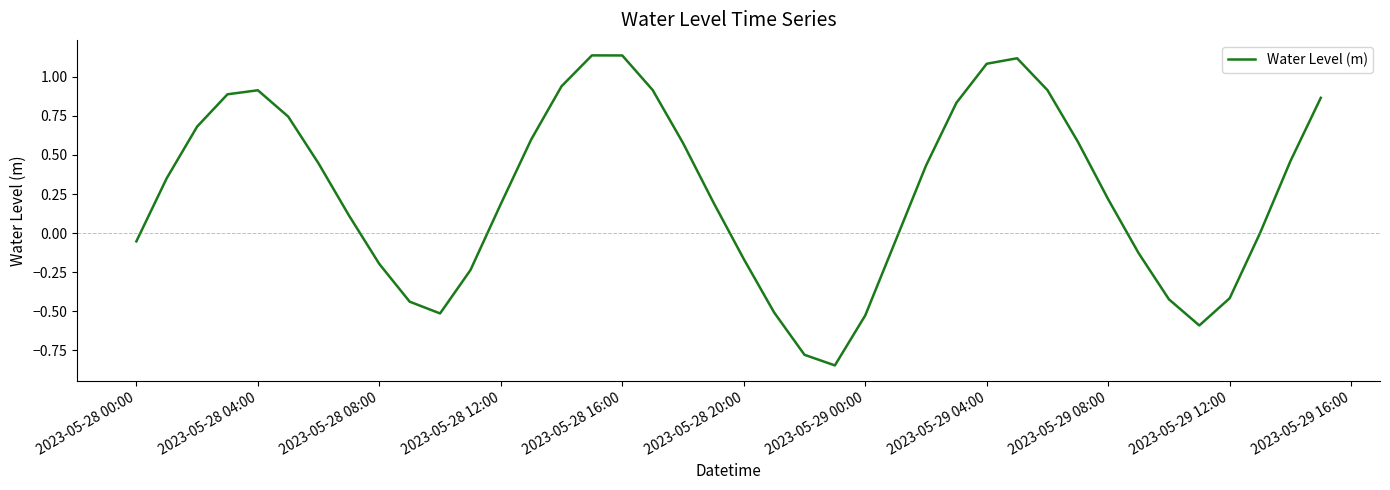

What is the difference between the maximum and minimum values?

2.0